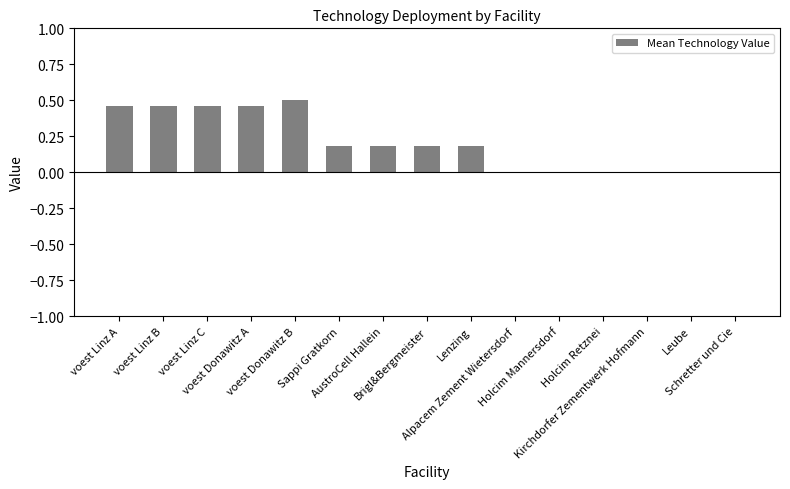

List the labels in order of value, largest first.

voest Donawitz B, voest Donawitz A, voest Linz A, voest Linz B, voest Linz C, Sappi Gratkorn, AustroCell Hallein, Brigl&Bergmeister, Lenzing, Alpacem Zement Wietersdorf, Holcim Mannersdorf, Holcim Retznei, Kirchdorfer Zementwerk Hofmann, Leube, Schretter und Cie